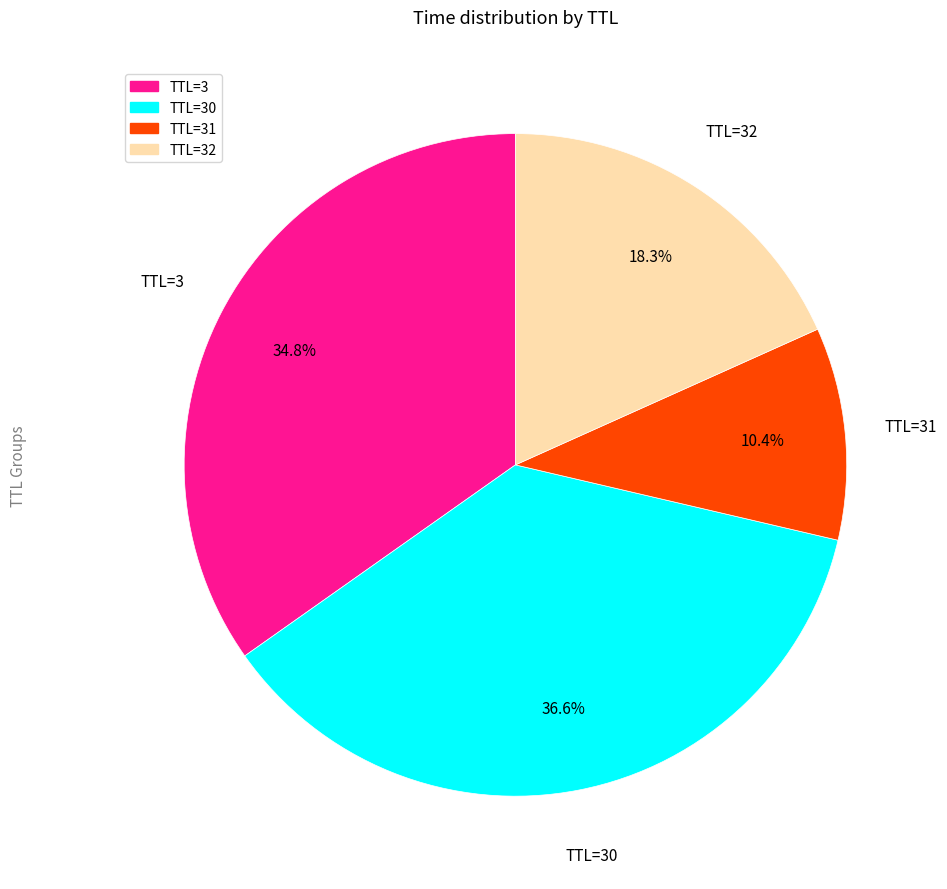

Do TTL=3 and TTL=32 together represent more than half of the pie?

Yes